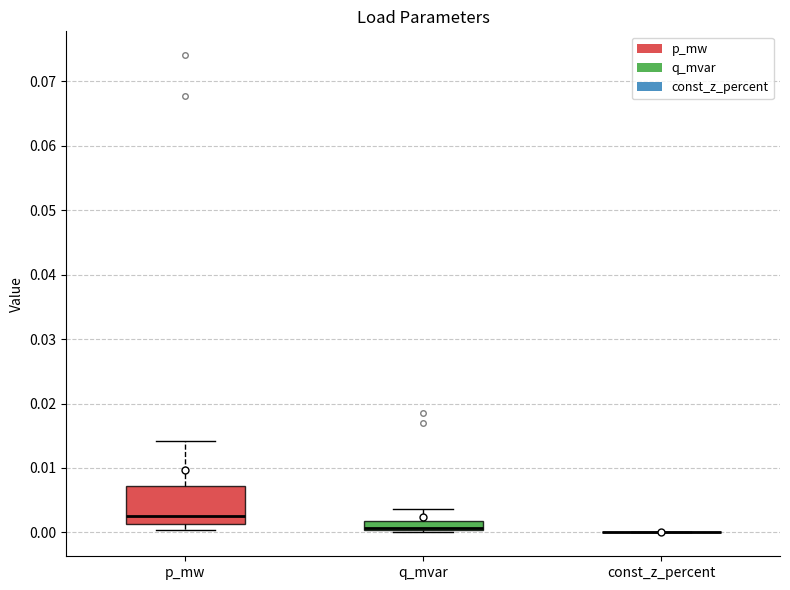

Which box is the tallest, from its lower edge to its upper edge?

p_mw